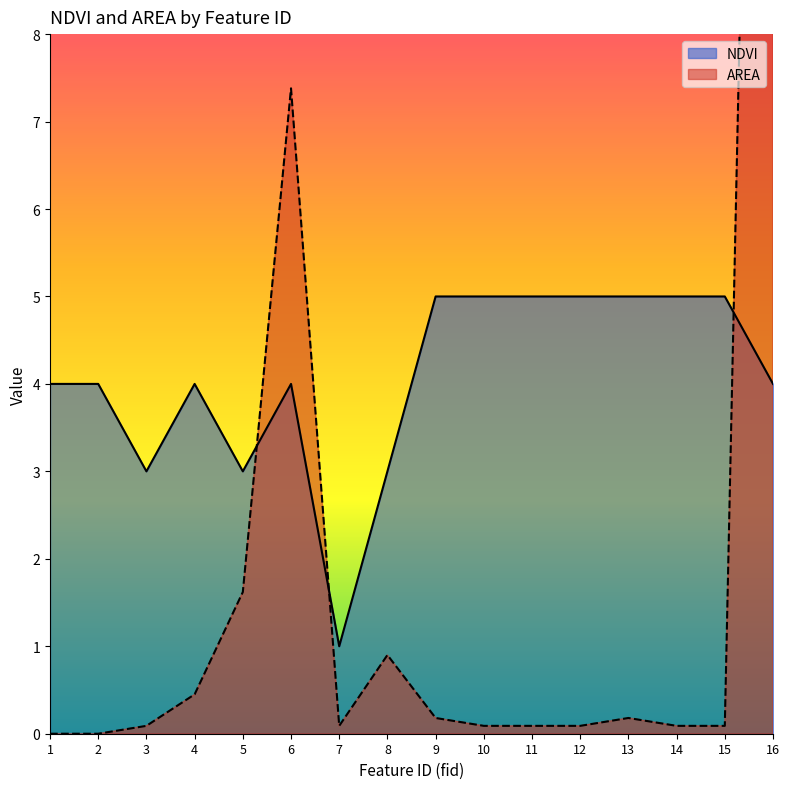

Does the chart display data point markers on the line(s)?

No